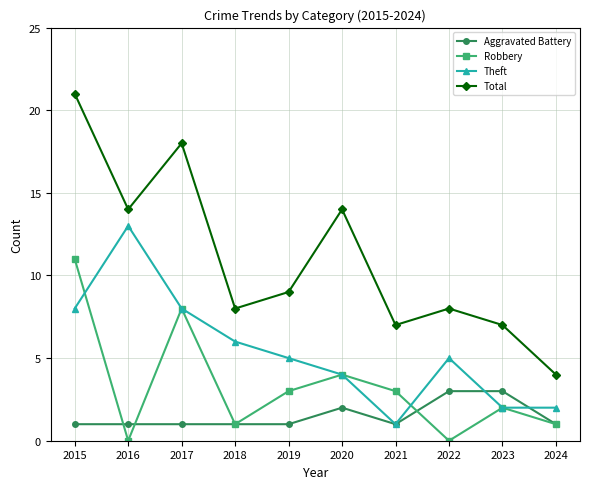

True or false: Total has a value of 9 at 2019.

True